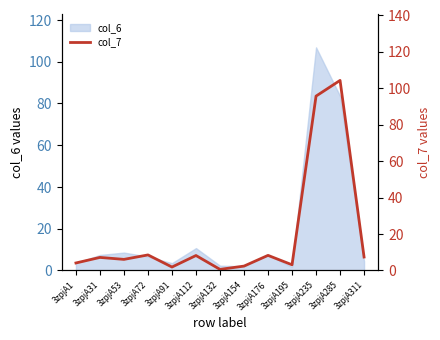

Count the number of values greater than 7.

7